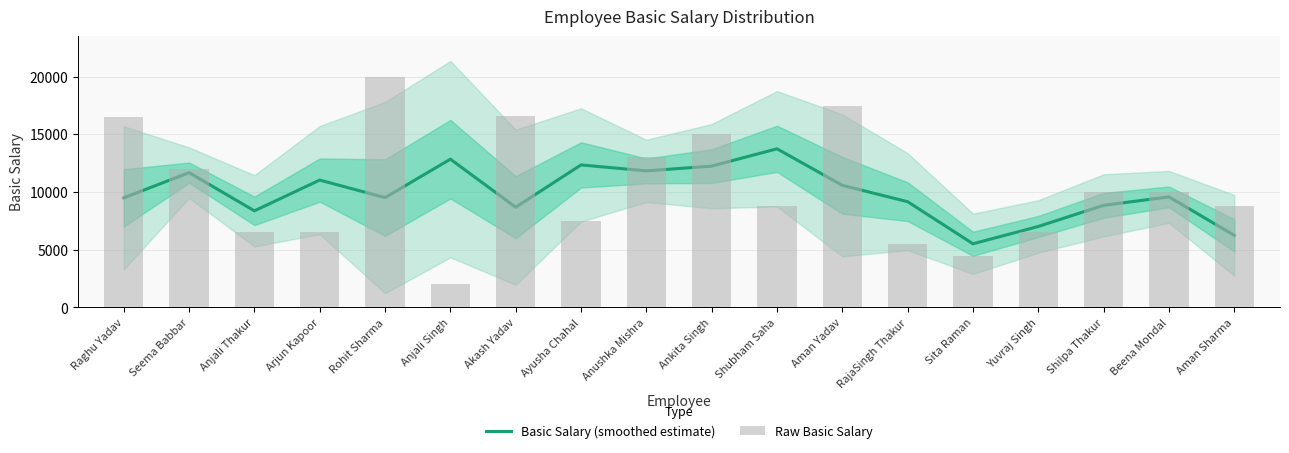

Which has a higher value, Akash Yadav or Ankita Singh?

Ankita Singh